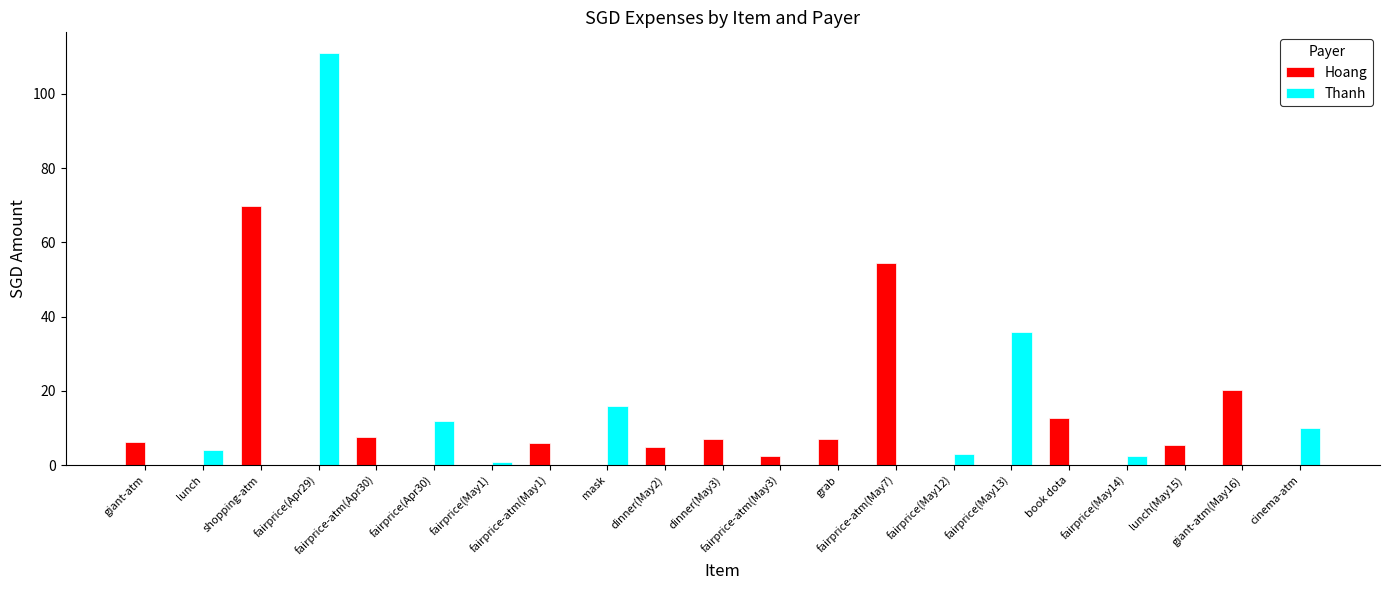

What is the maximum value shown in the chart?

111.0